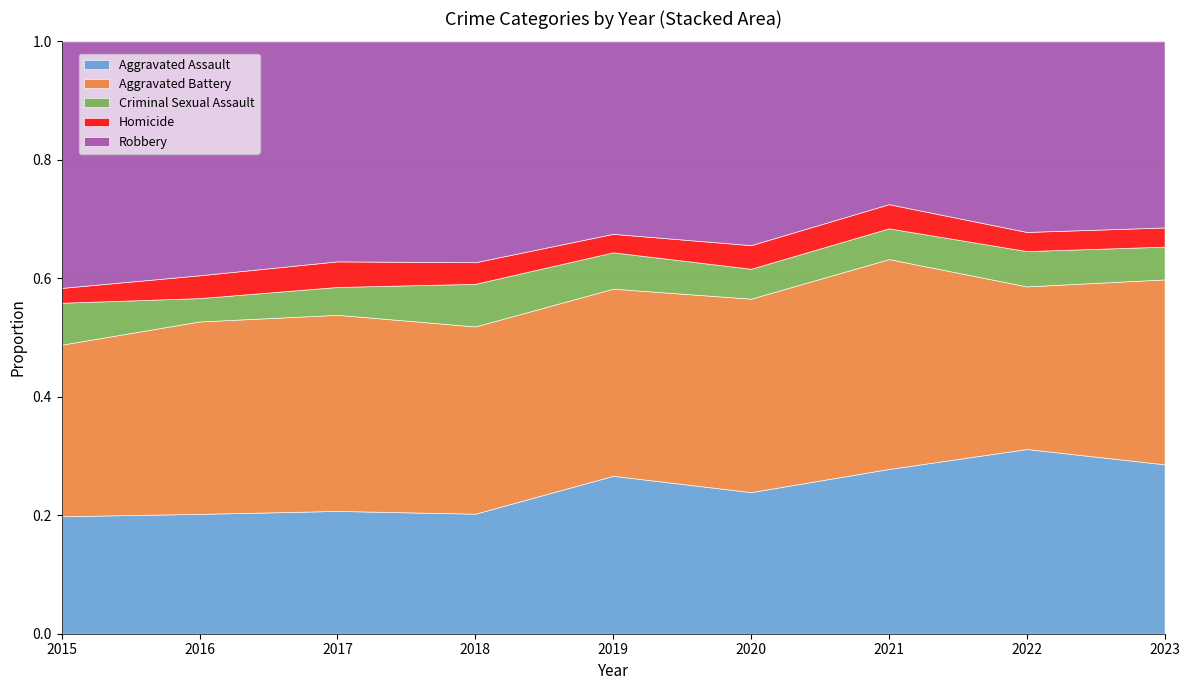

What is the total value across all series at 2015?

1.0